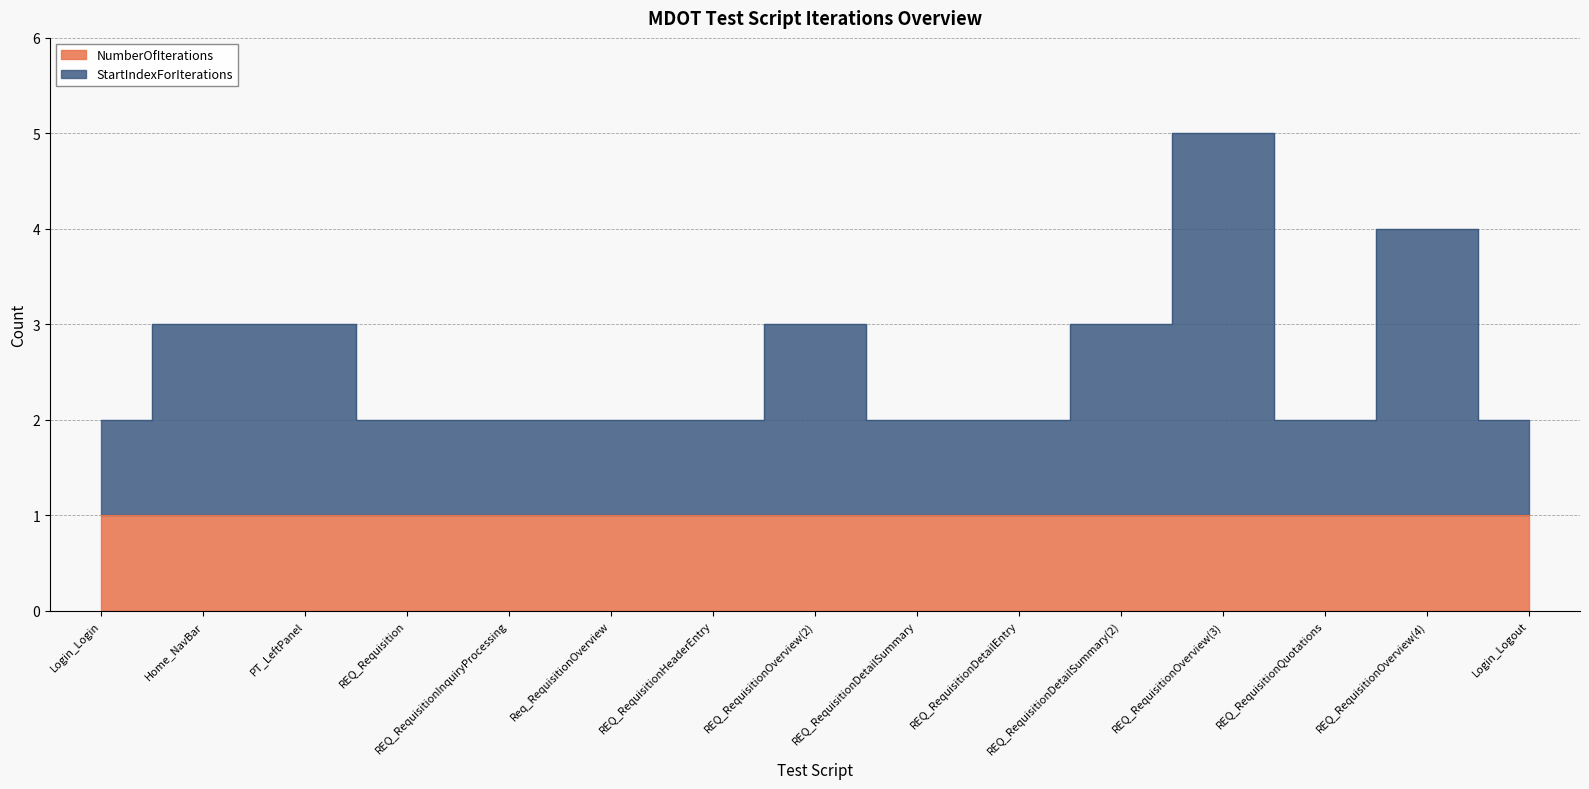

What is the label of the 13th point from the left?

REQ_RequisitionQuotations